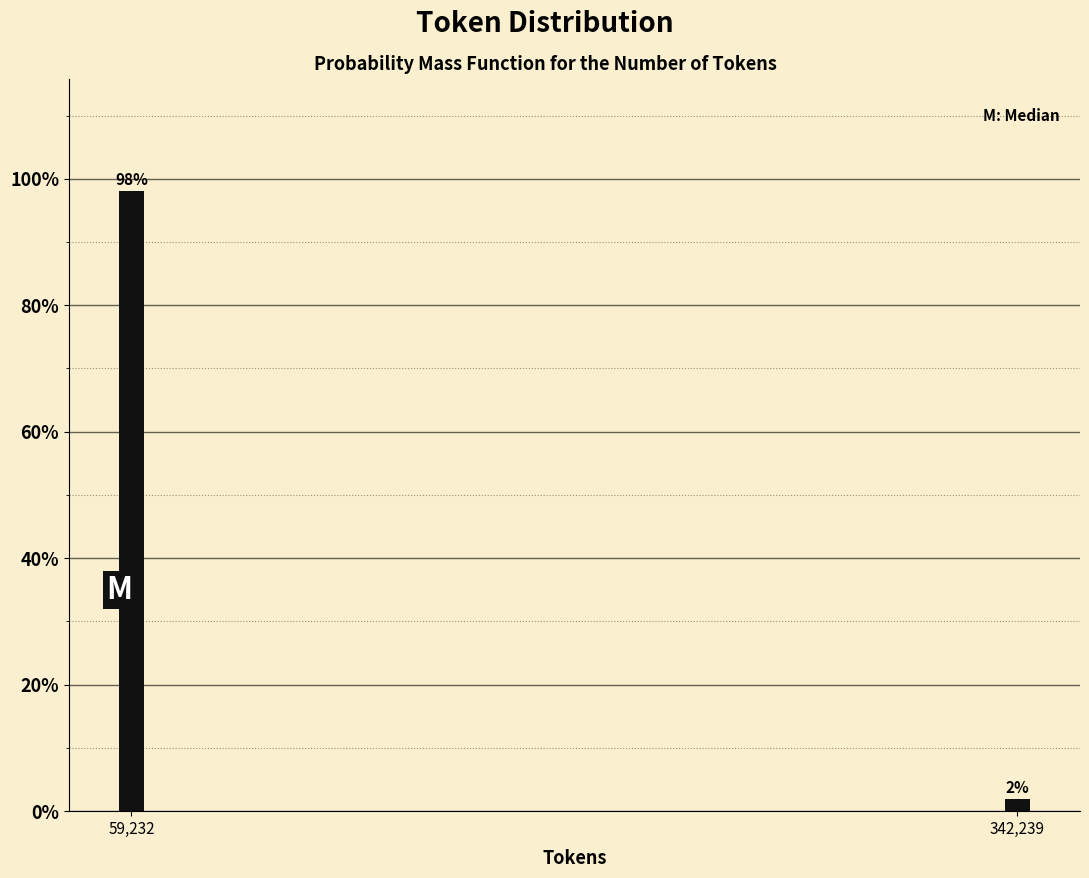

The chart shows a value of 46.2 at 59,232. True or false?

False